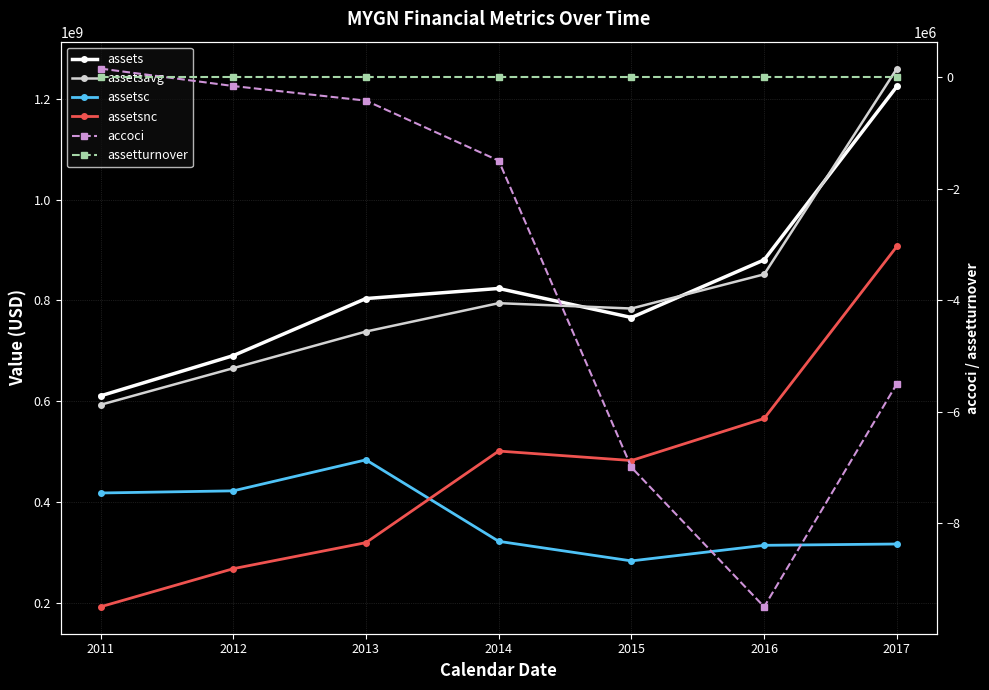

Where do accoci and assetturnover first cross each other?

2011 and 2012